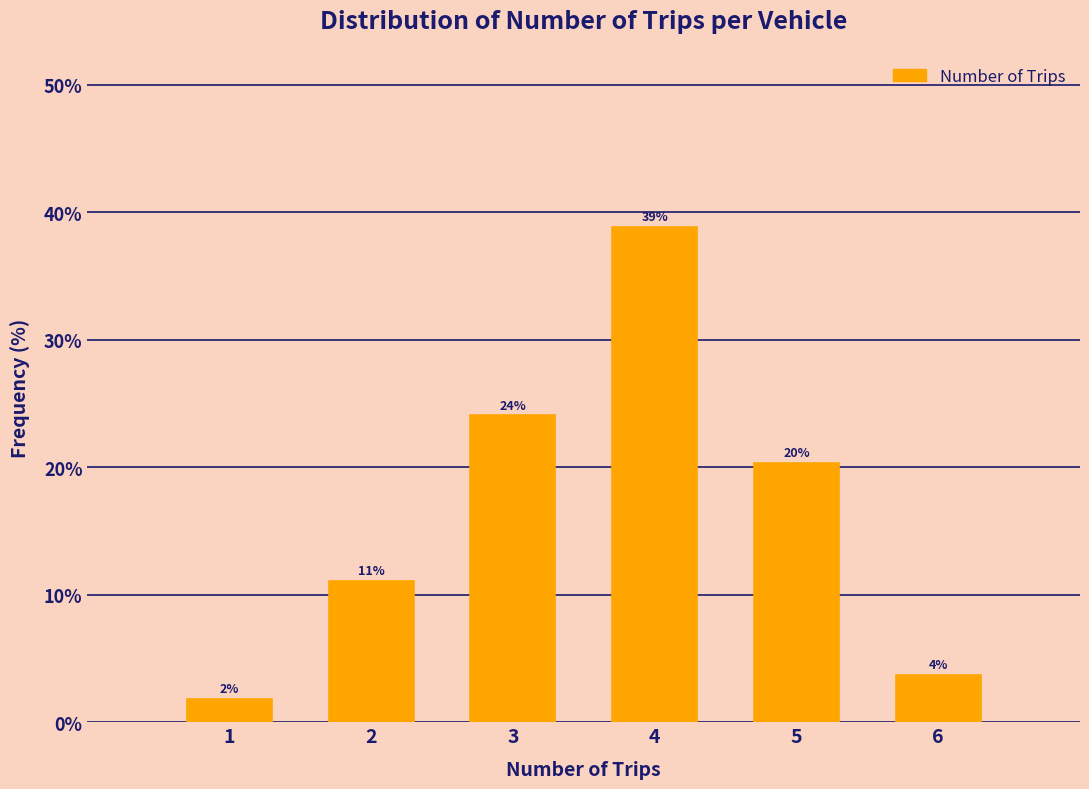

Are the bars horizontal?

No